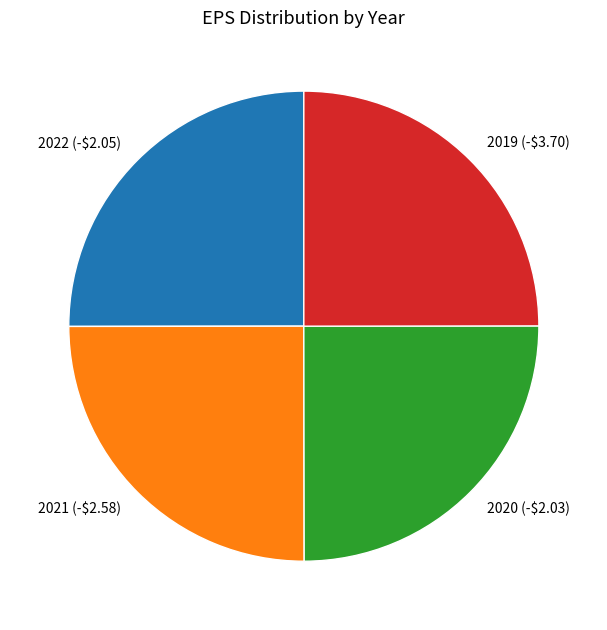

Is 2020 (-$2.03) the majority of the pie?

No